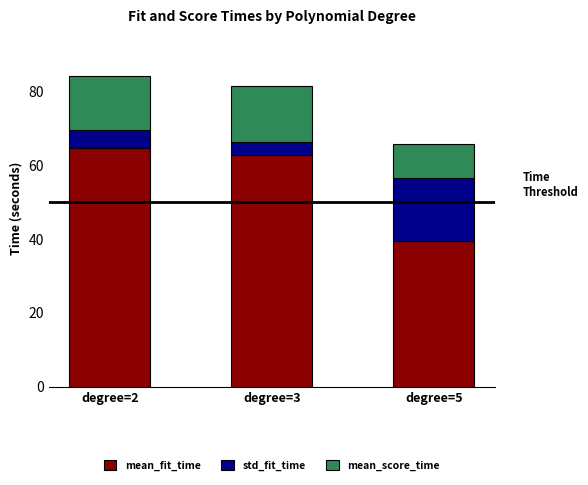

What are all the series names shown in the legend?

mean_fit_time, std_fit_time, mean_score_time